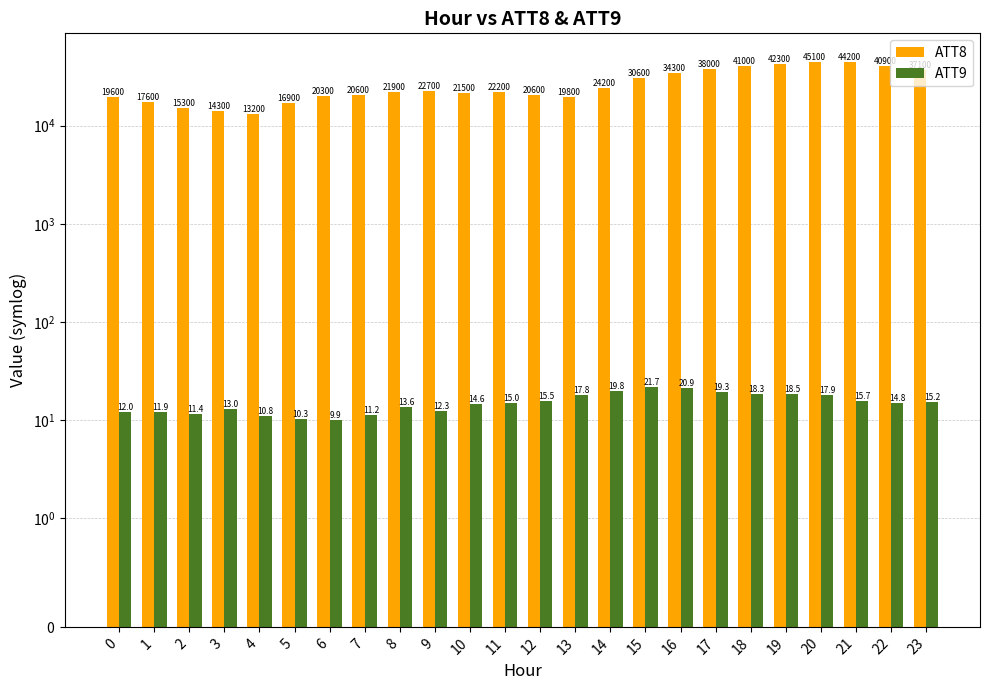

Which series has the widest spread of values?

ATT8